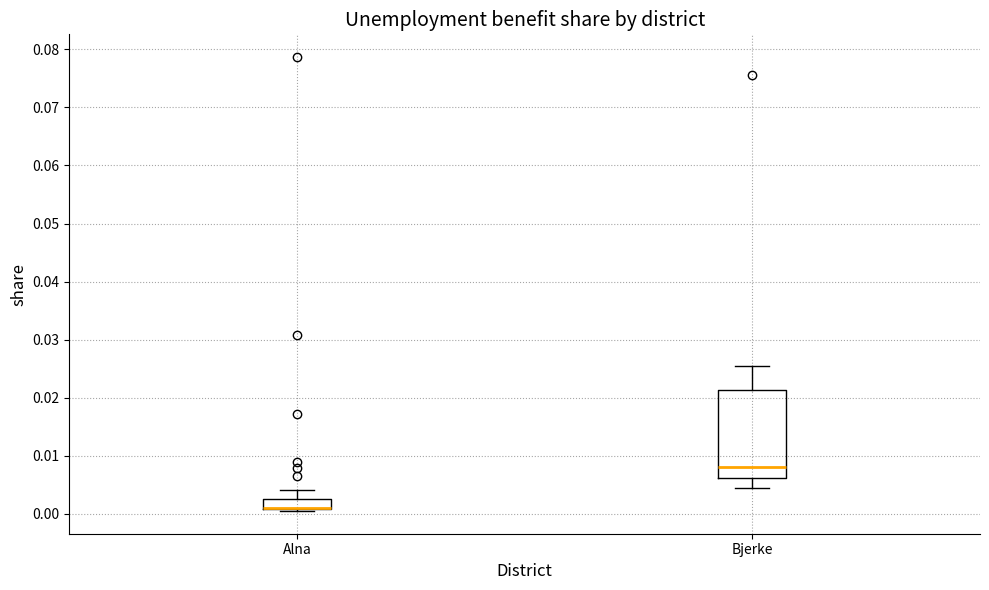

Comparing the boxes themselves (not the whiskers), which one is the tallest?

Bjerke